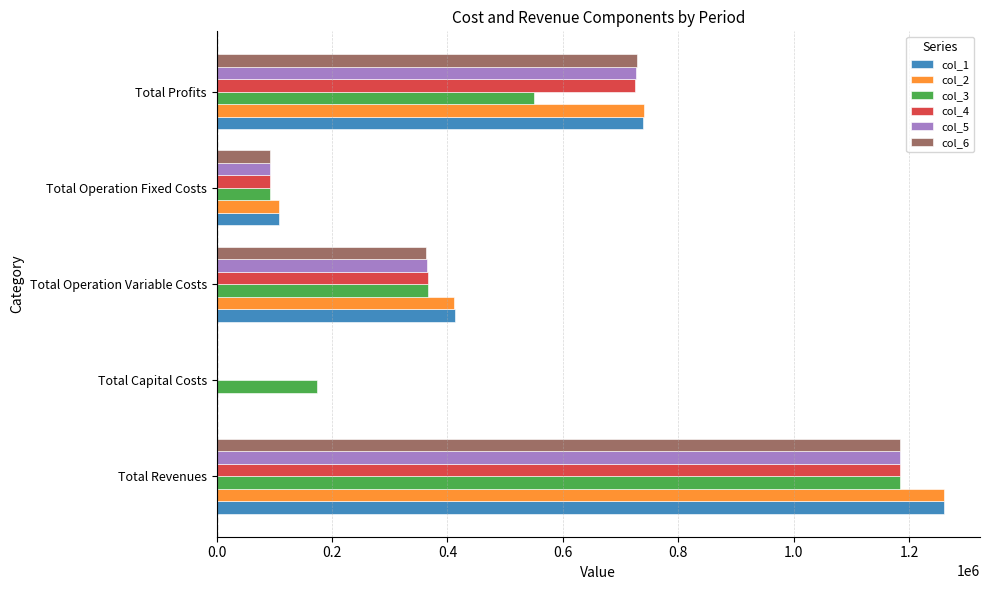

What is the greatest value displayed?

1259377.0